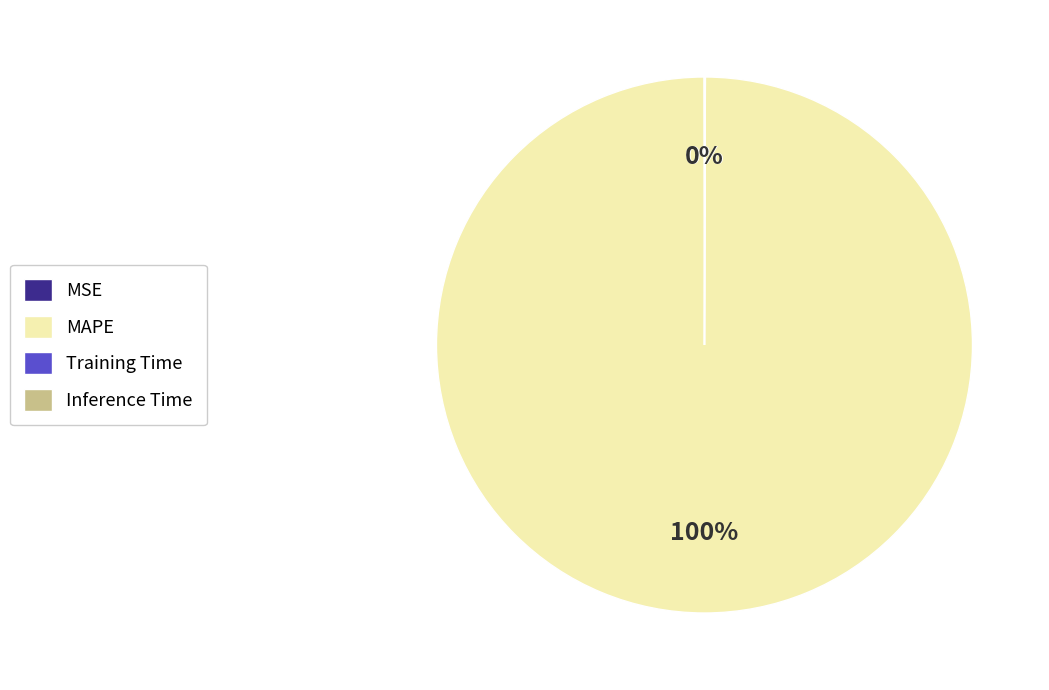

To the nearest percent, what is the average slice percentage?

25%